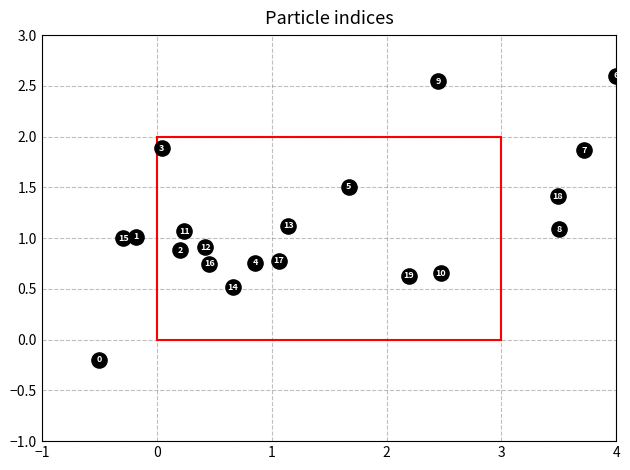

What is the range of Y values (max minus min)?

2.8